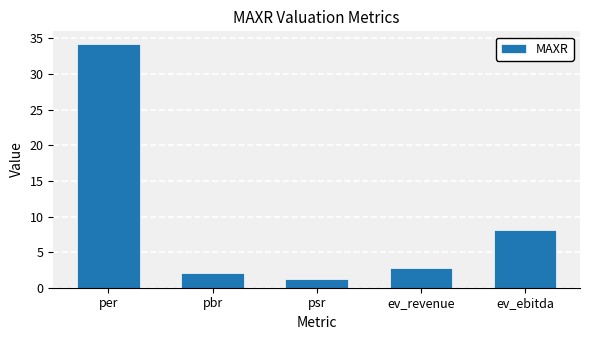

Rank the categories by value from lowest to highest.

psr, pbr, ev_revenue, ev_ebitda, per